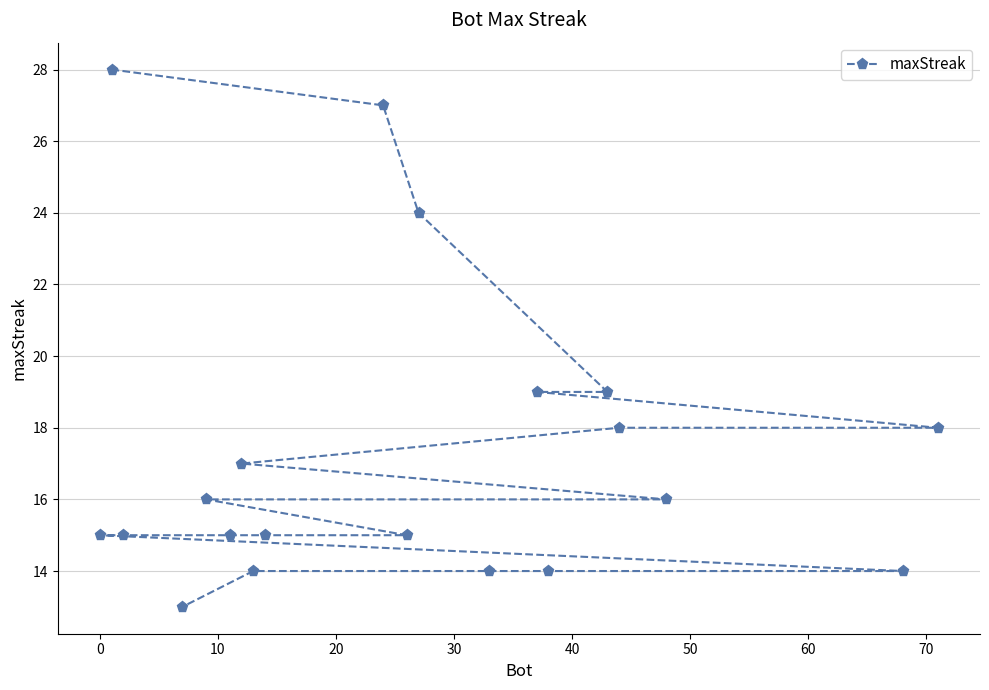

What is the greatest value displayed?

28